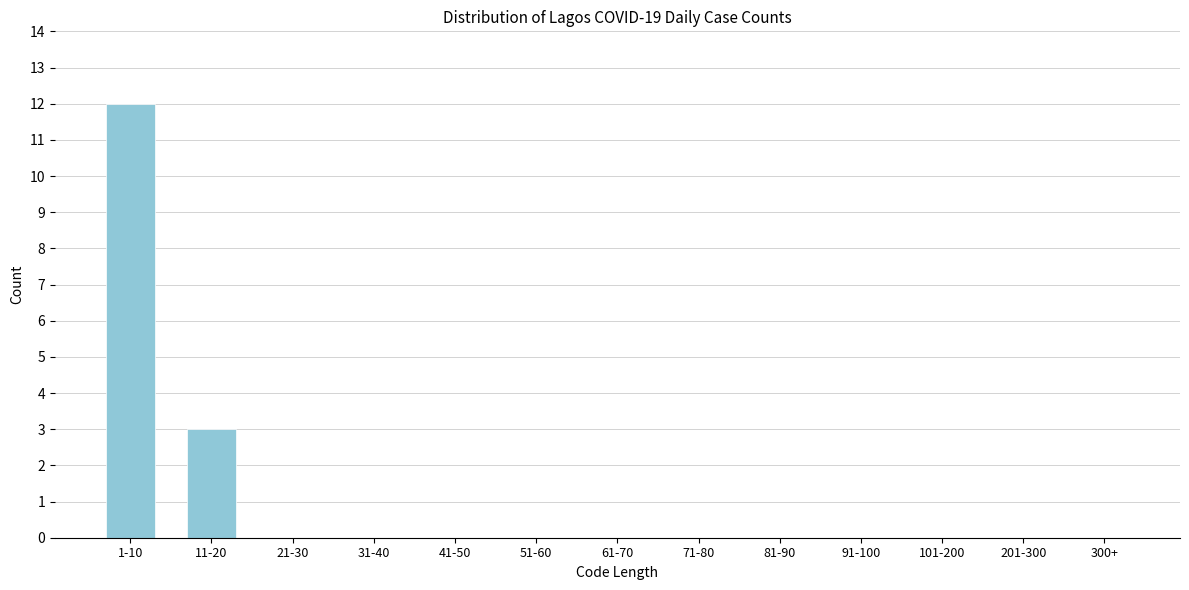

Reading right to left, transcribe all the data shown in this chart.

300+=0	201-300=0	101-200=0	91-100=0	81-90=0	71-80=0	61-70=0	51-60=0	41-50=0	31-40=0	21-30=0	11-20=3	1-10=12